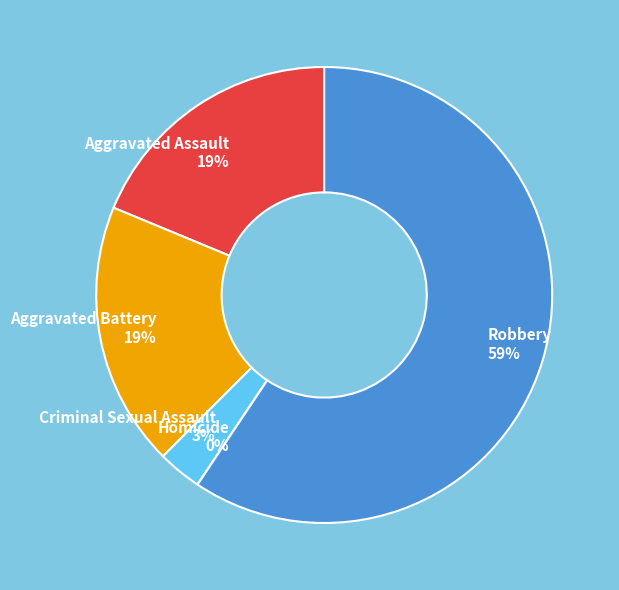

Does Robbery account for over 50% of the chart?

Yes